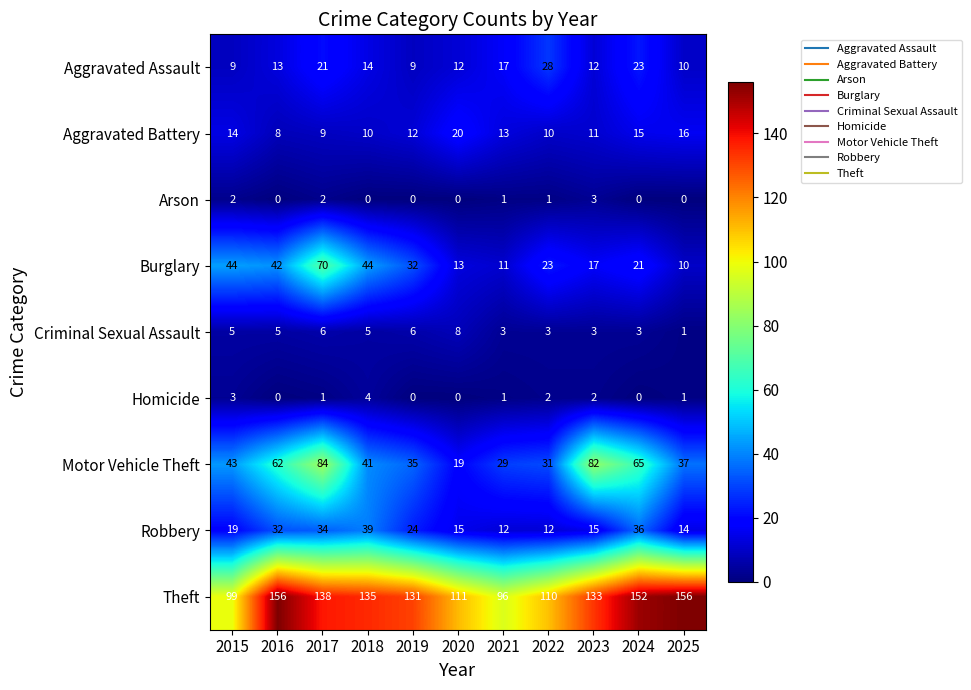

List the series in order of their peak value, lowest first.

Arson, Homicide, Criminal Sexual Assault, Aggravated Battery, Aggravated Assault, Robbery, Burglary, Motor Vehicle Theft, Theft